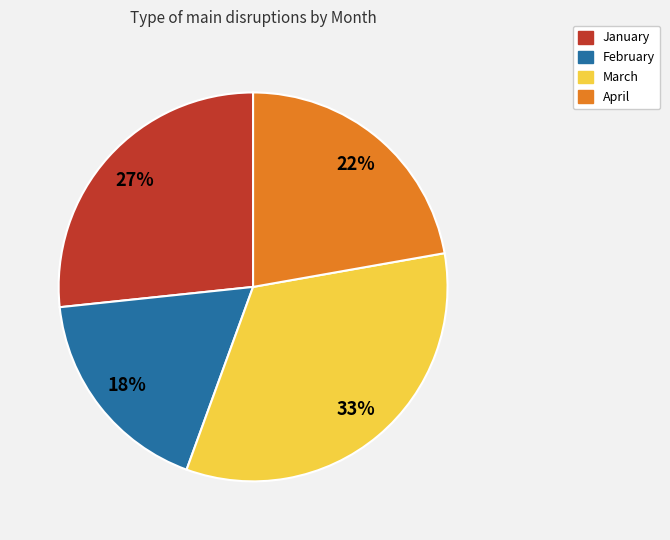

To the nearest percent, what portion does February represent?

18%